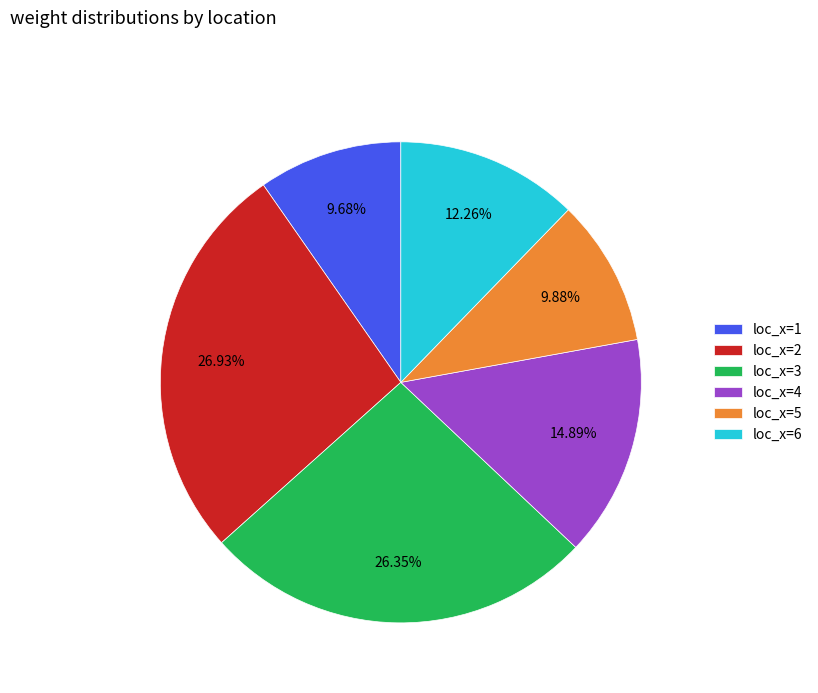

What is the ratio of the value at loc_x=2 to the value at loc_x=4?

1.8